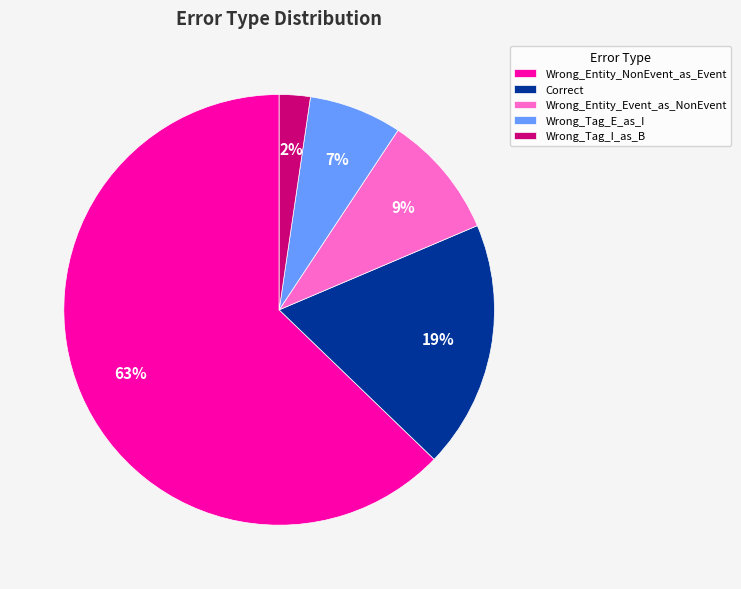

Is Correct the majority of the pie?

No